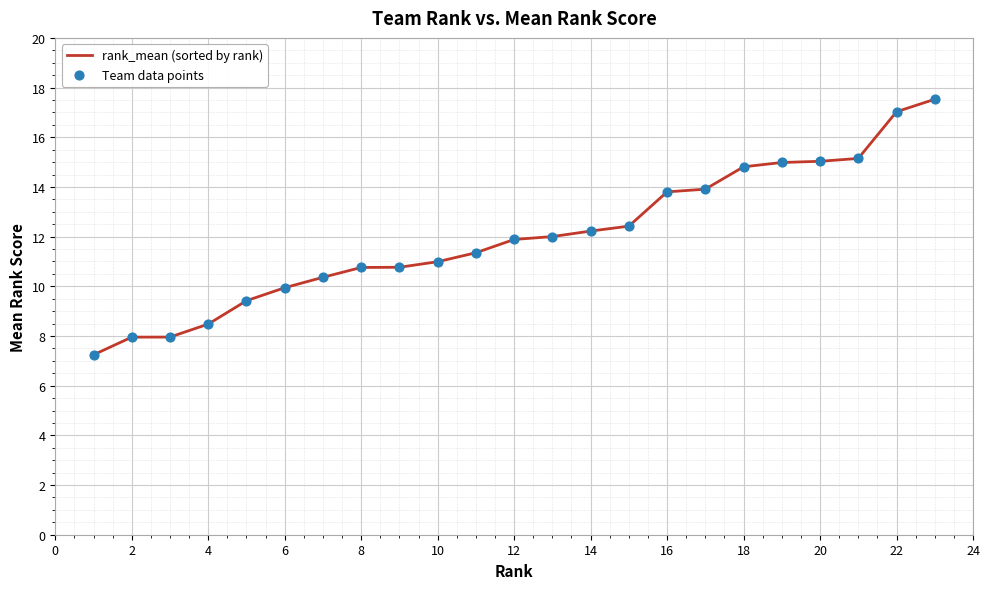

What is the greatest value displayed?

17.5